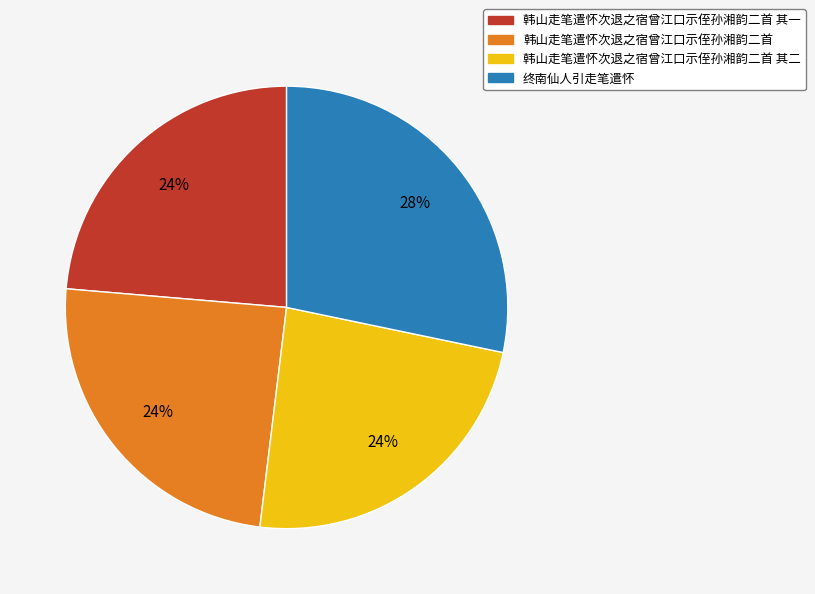

True or false: 韩山走笔遣怀次退之宿曾江口示侄孙湘韵二首 其二 accounts for 17% of the total.

False